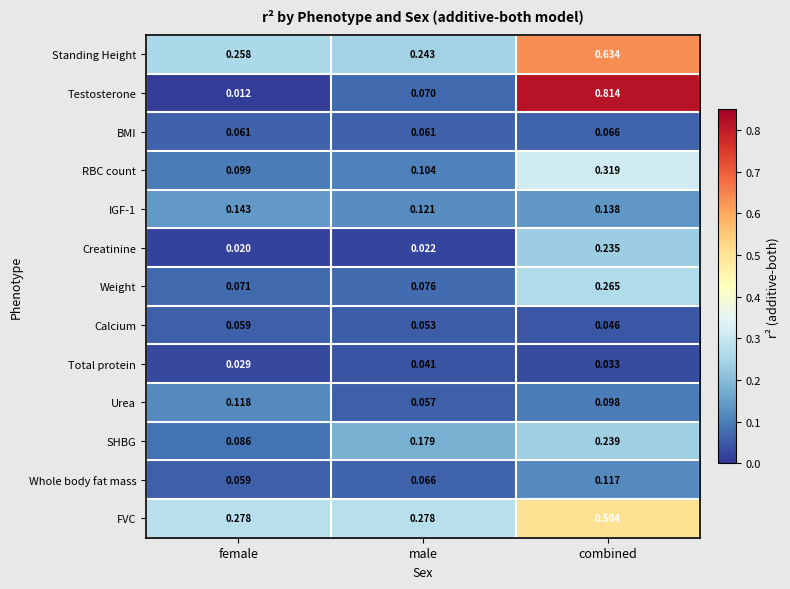

Which category has the lowest value in the Testosterone series?

female